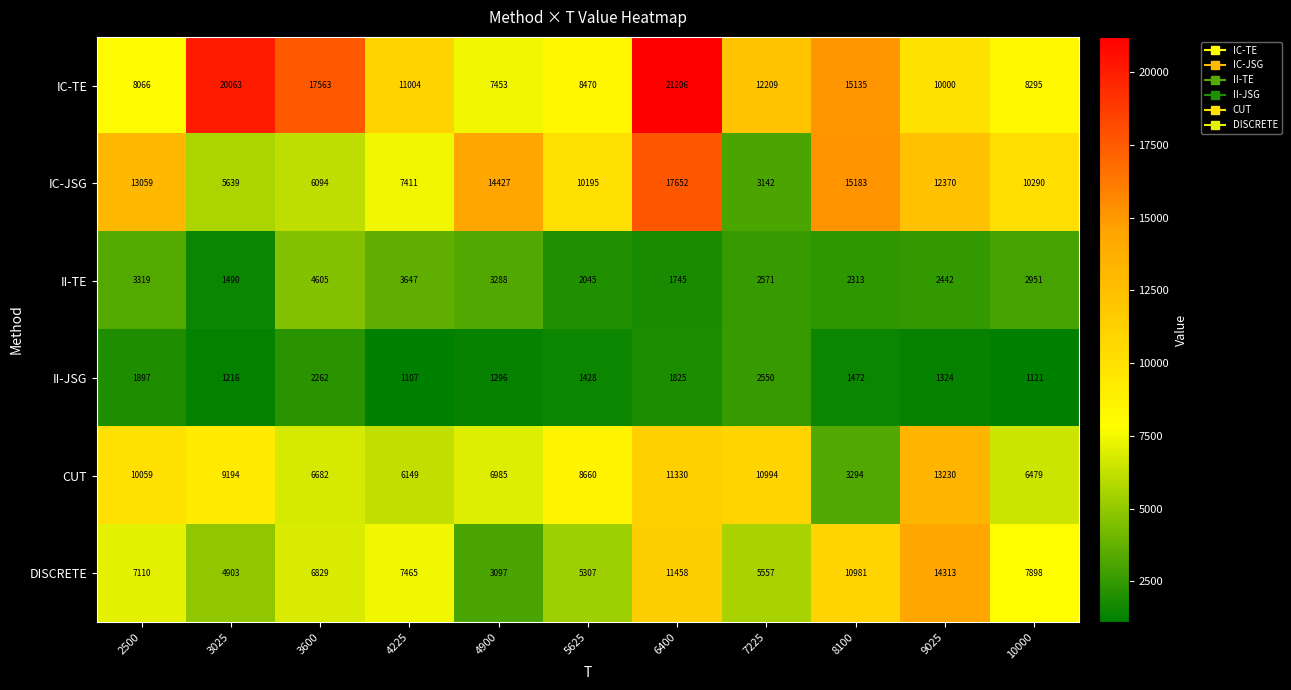

What is the sum of the CUT values at 3025 and 9025?

22424